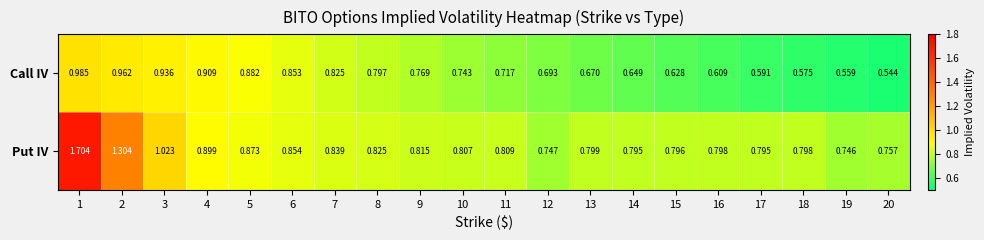

Which series has the largest total across all categories?

Put IV